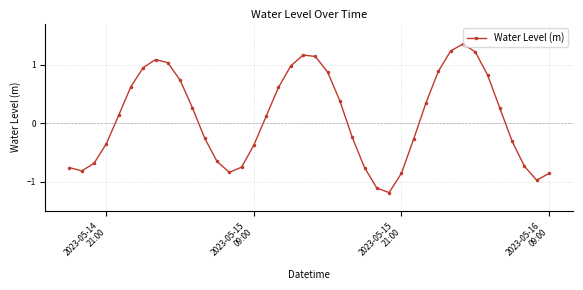

What is the value of the 17th point from the left?

0.1